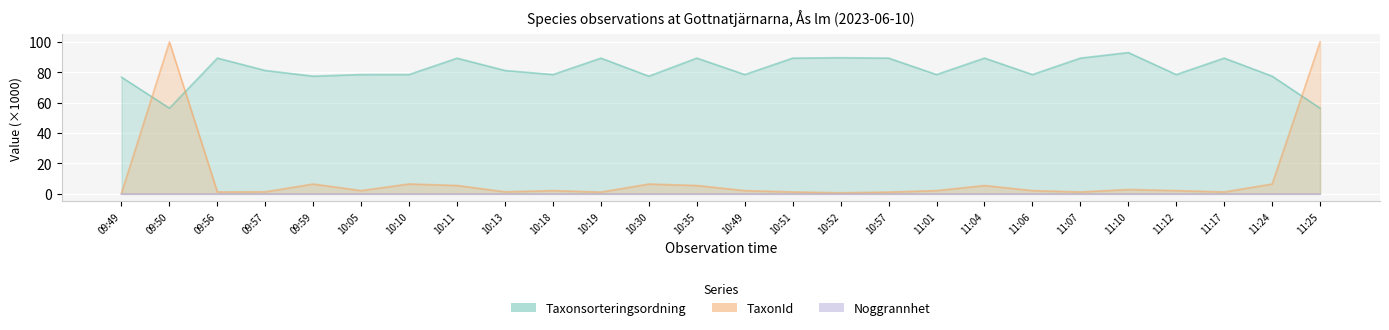

True or false: Noggrannhet and Taxonsorteringsordning cross at least once.

False